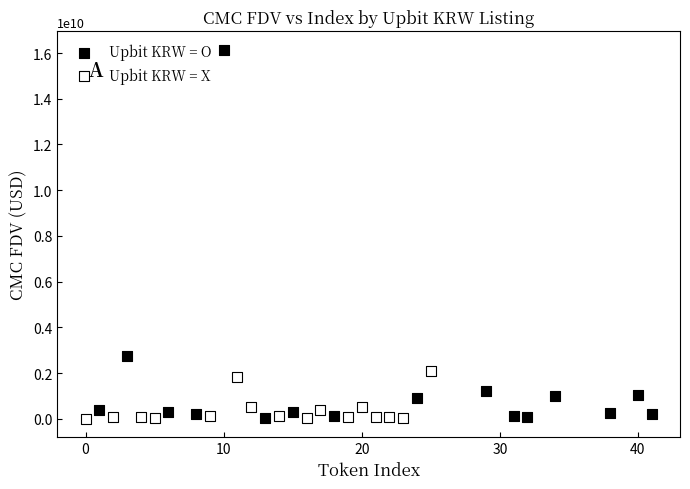

What are all the series names shown in the legend?

Upbit KRW = O, Upbit KRW = X